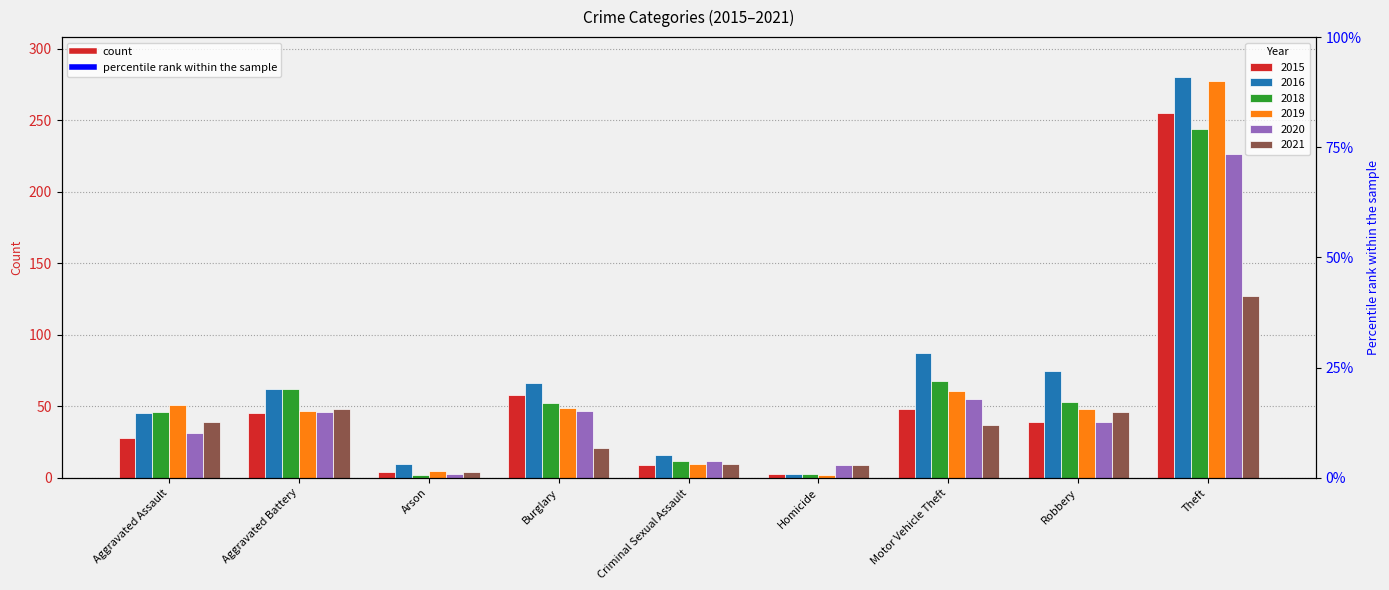

How many data points in 2020 are above 39?

4